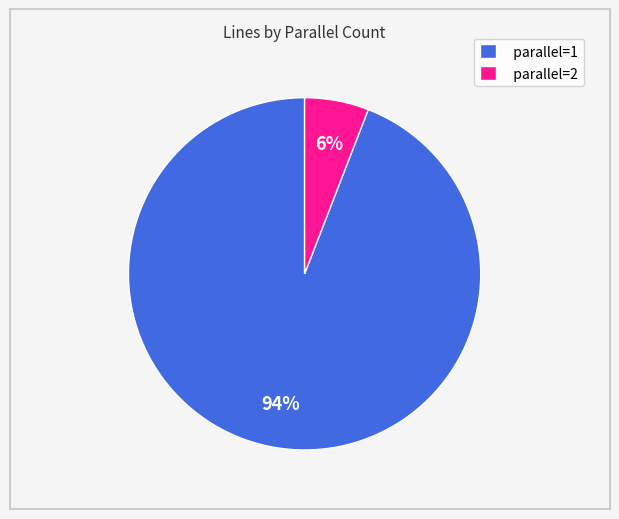

To the nearest percent, what is the combined percentage of parallel=1 and parallel=2?

100%